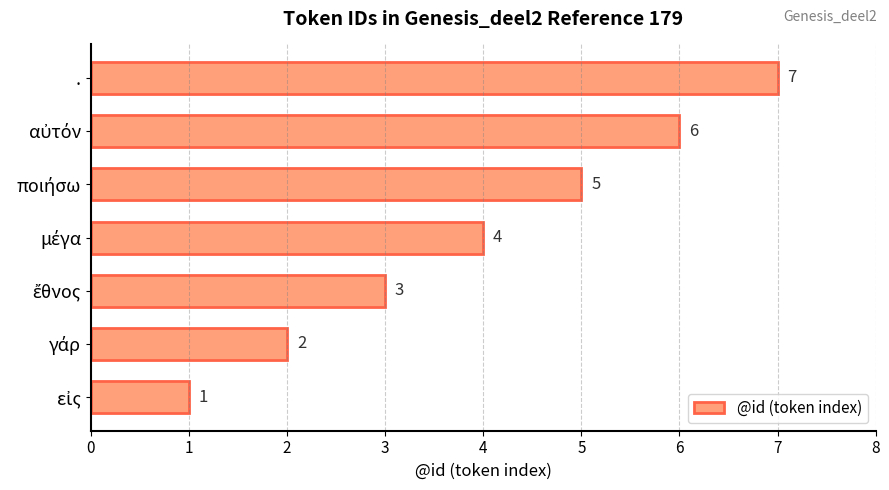

What is the difference between the second highest and minimum values?

5